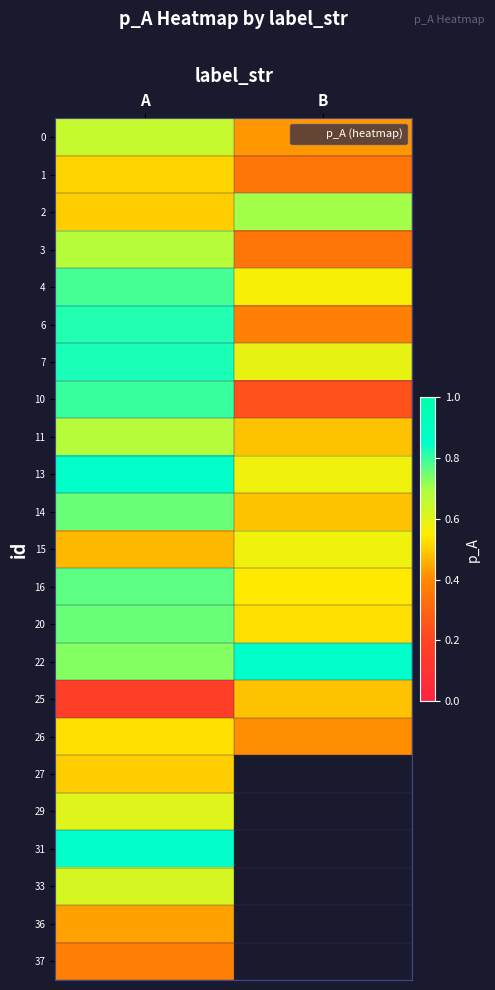

The value of 11 at A is 0.7. True or false?

True